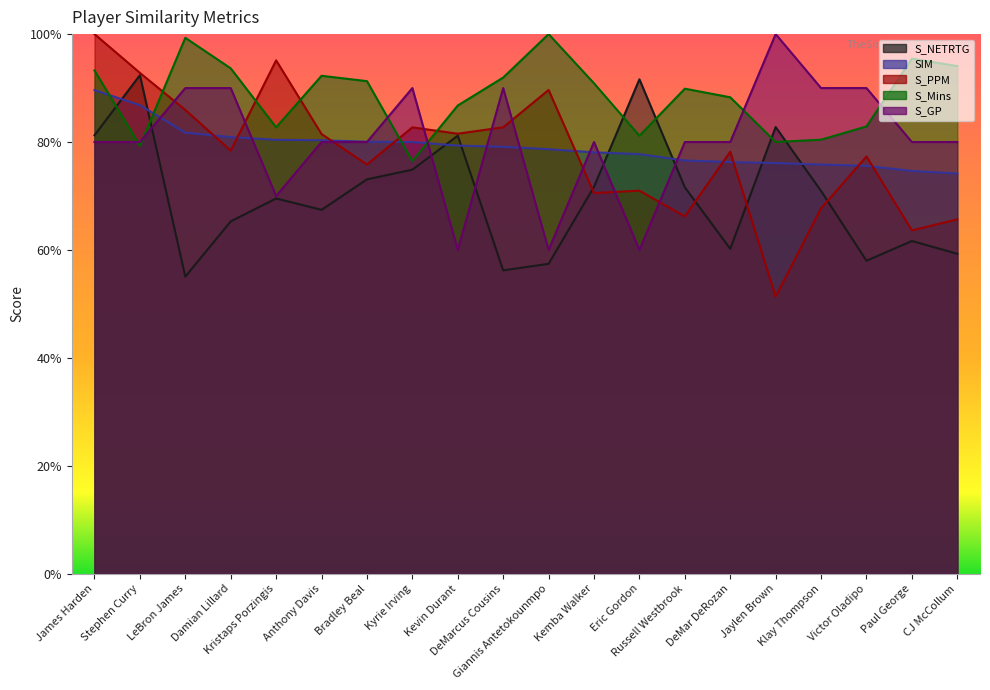

Is the value of S_GP at Victor Oladipo greater than the value of SIM at Paul George?

Yes